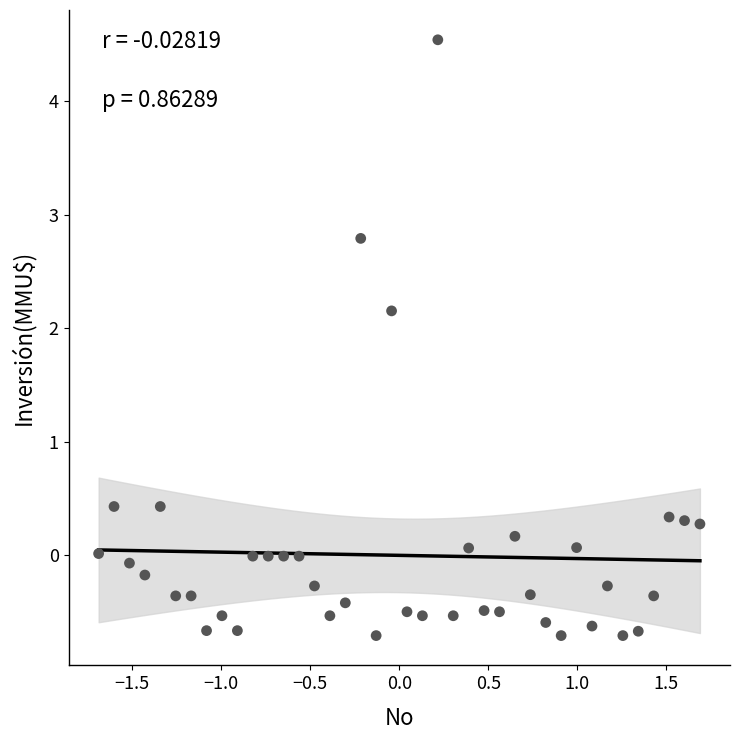

What is the range of X values (max minus min)?

3.4